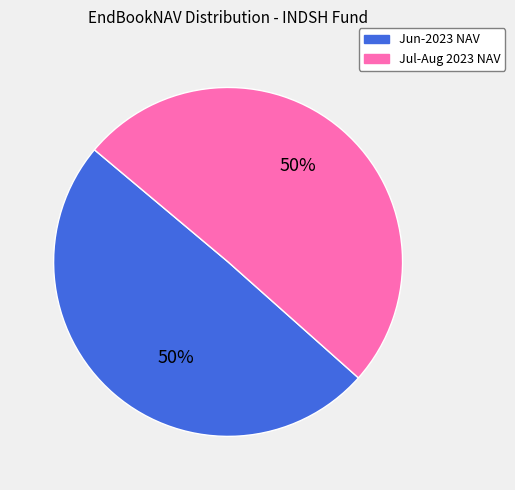

To the nearest percent, what percentage of the pie is Jun-2023 NAV?

50%